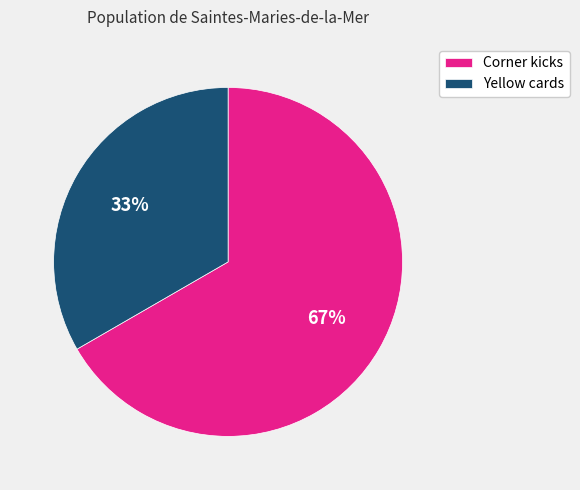

To the nearest percent, what is the average slice percentage?

50%